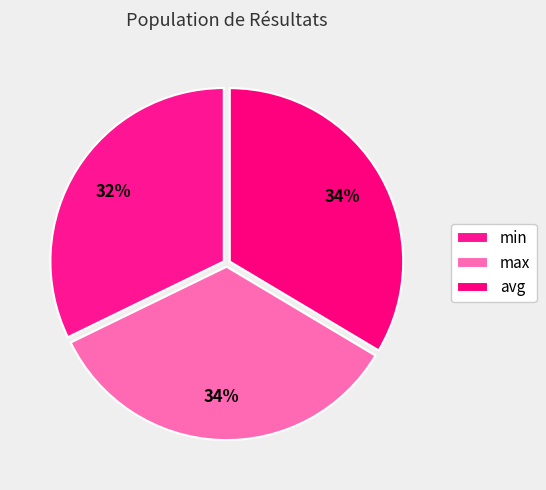

What percentage do max and avg together represent?

67.8%